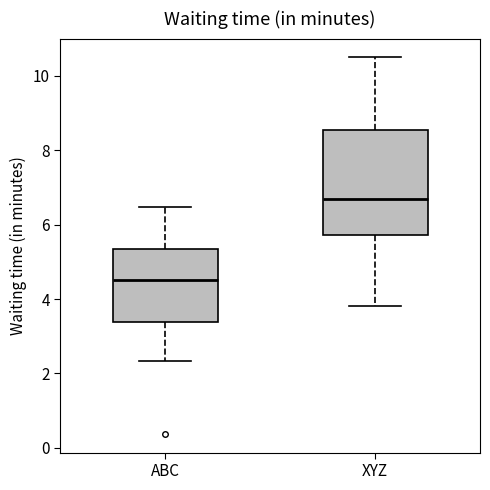

Where does the median line of the box for ABC sit on the y-axis? The values are not printed on the chart, so give them approximately, as read against the axis.

4.6